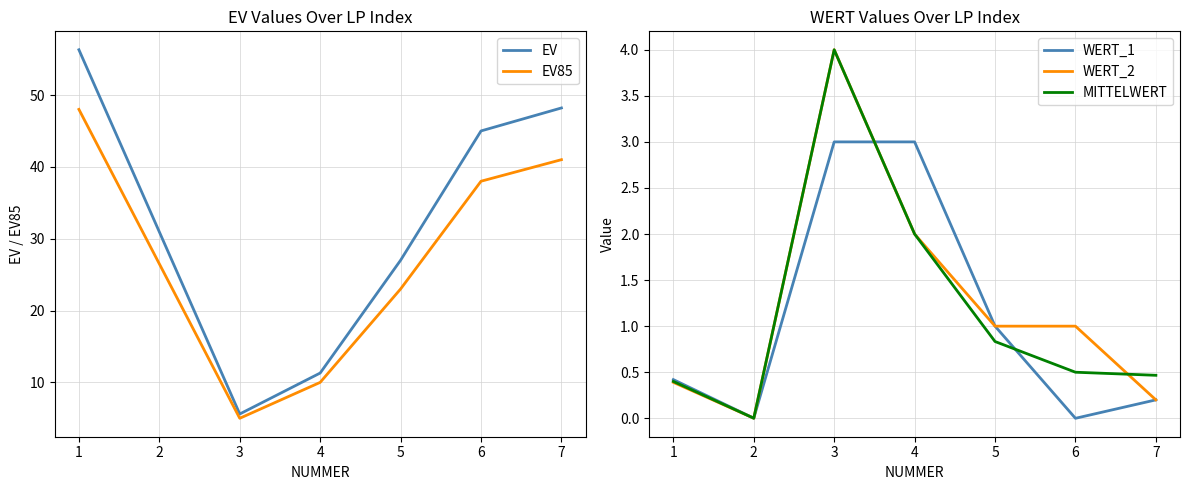

What is the average value of the WERT_1 series?

1.1